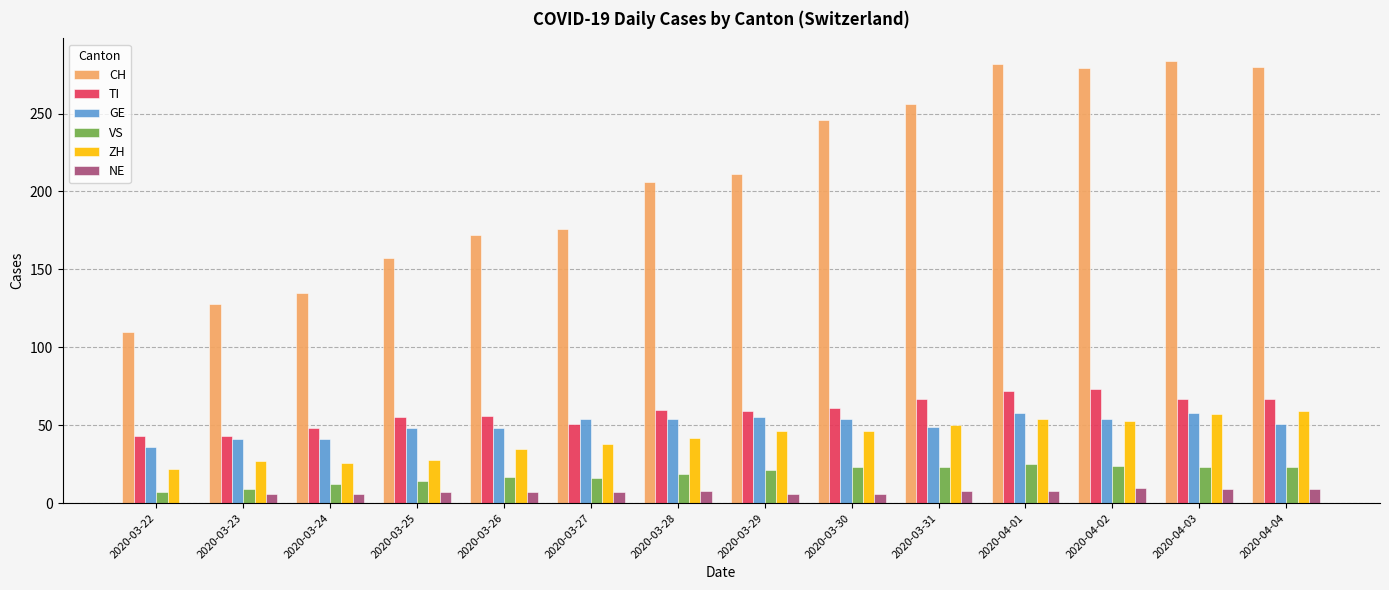

What is the total value across all series at 2020-04-01?

499